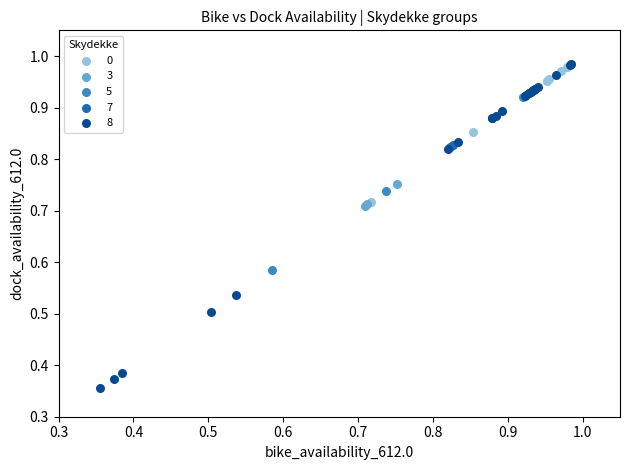

Which series has the widest spread of Y values?

8